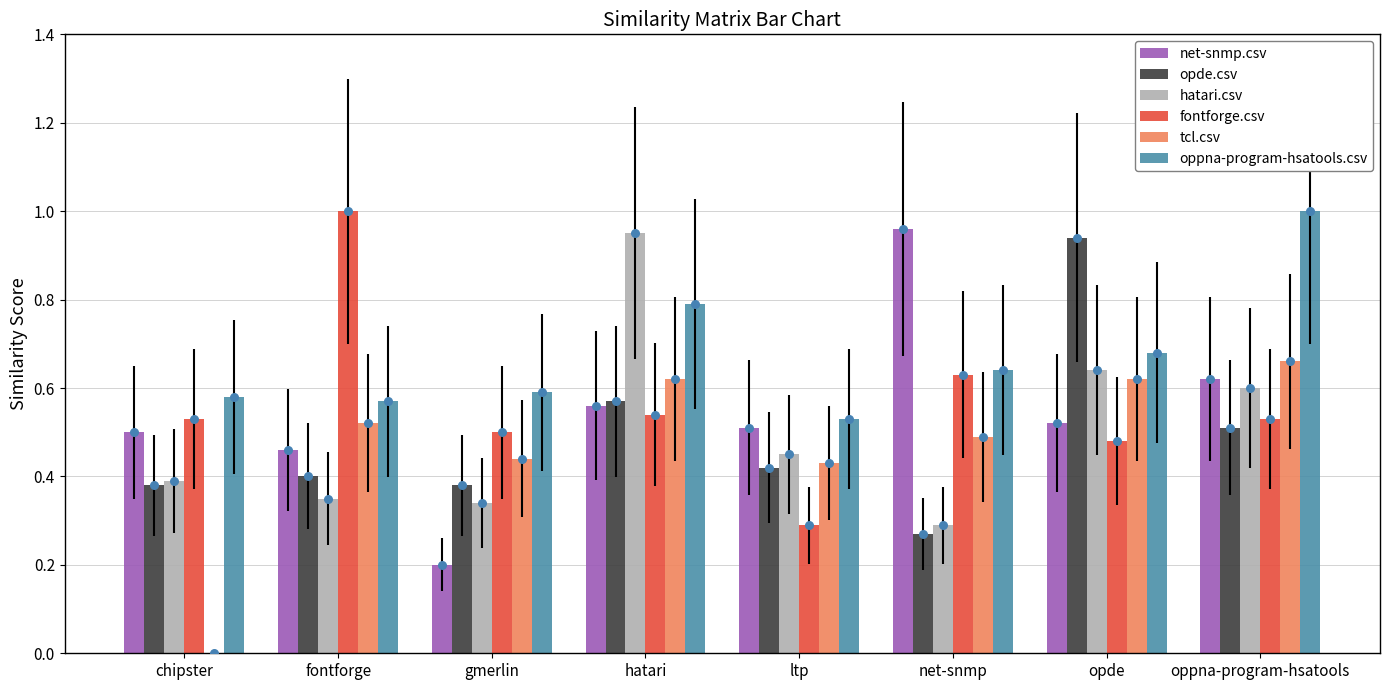

What are all the series names shown in the legend?

net-snmp.csv, opde.csv, hatari.csv, fontforge.csv, tcl.csv, oppna-program-hsatools.csv